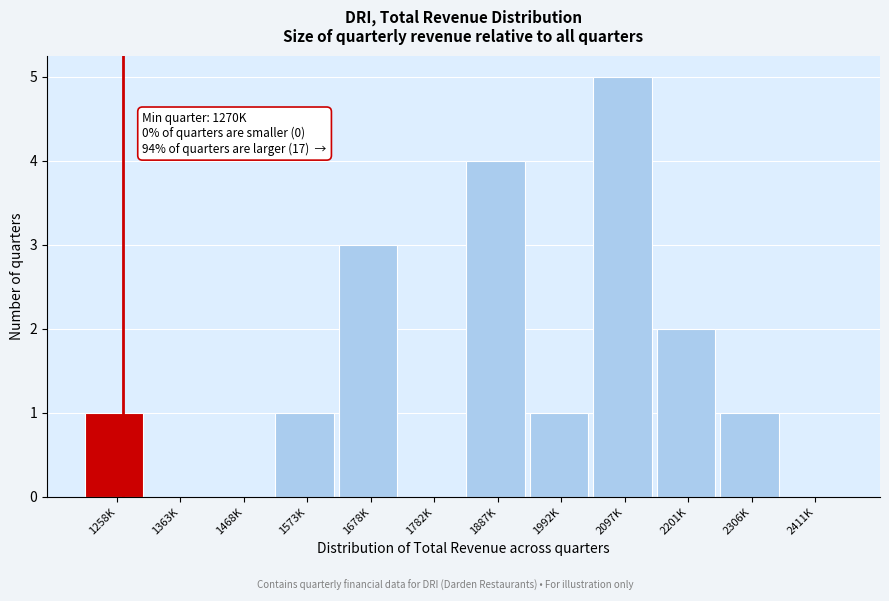

Reading right to left, transcribe all the data shown in this chart.

2411K=0	2306K=1	2201K=2	2097K=5	1992K=1	1887K=4	1782K=0	1678K=3	1573K=1	1468K=0	1363K=0	1258K=1